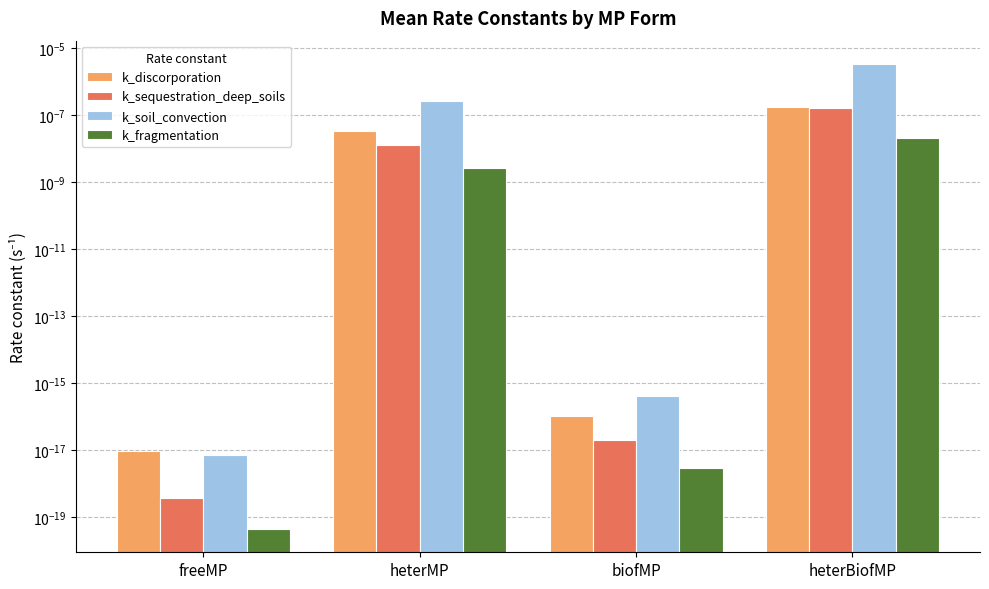

What is the label of the 1st bar from the left?

freeMP